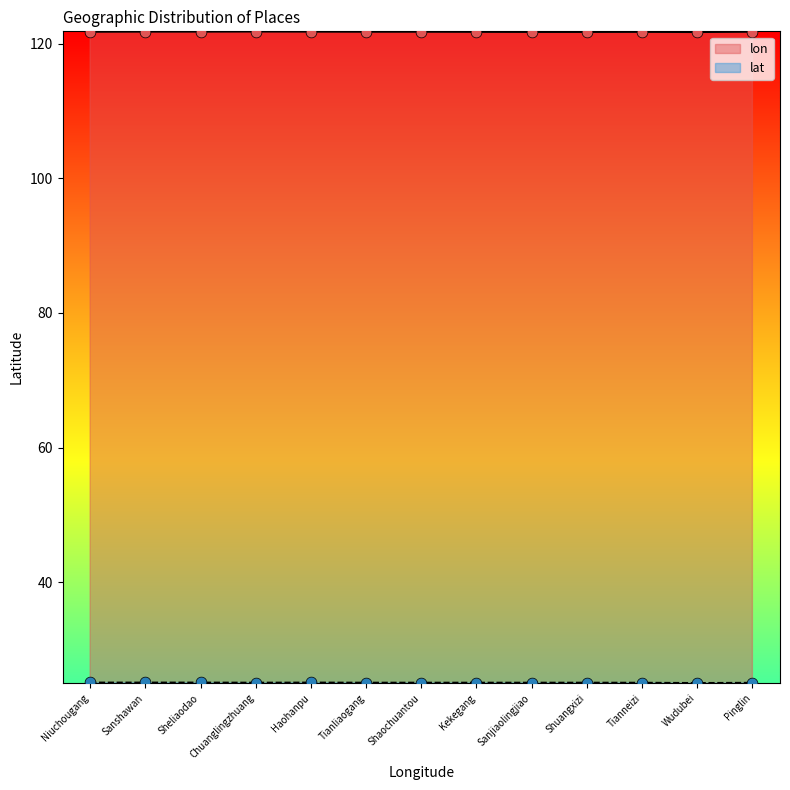

At how many categories does at least one series exceed 27?

13